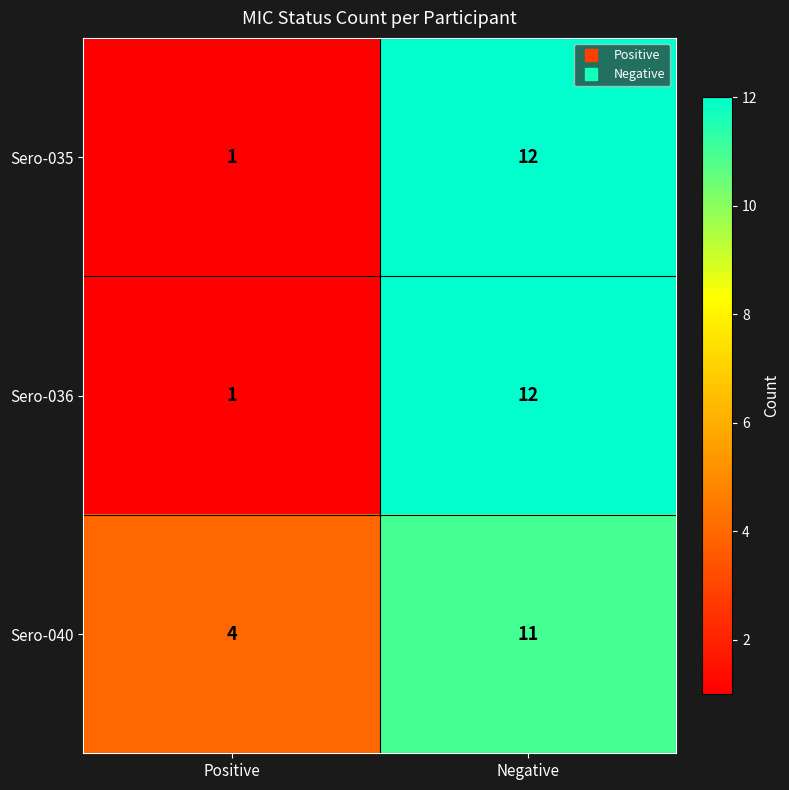

List the labels in order of Sero-035 value, largest first.

Negative, Positive